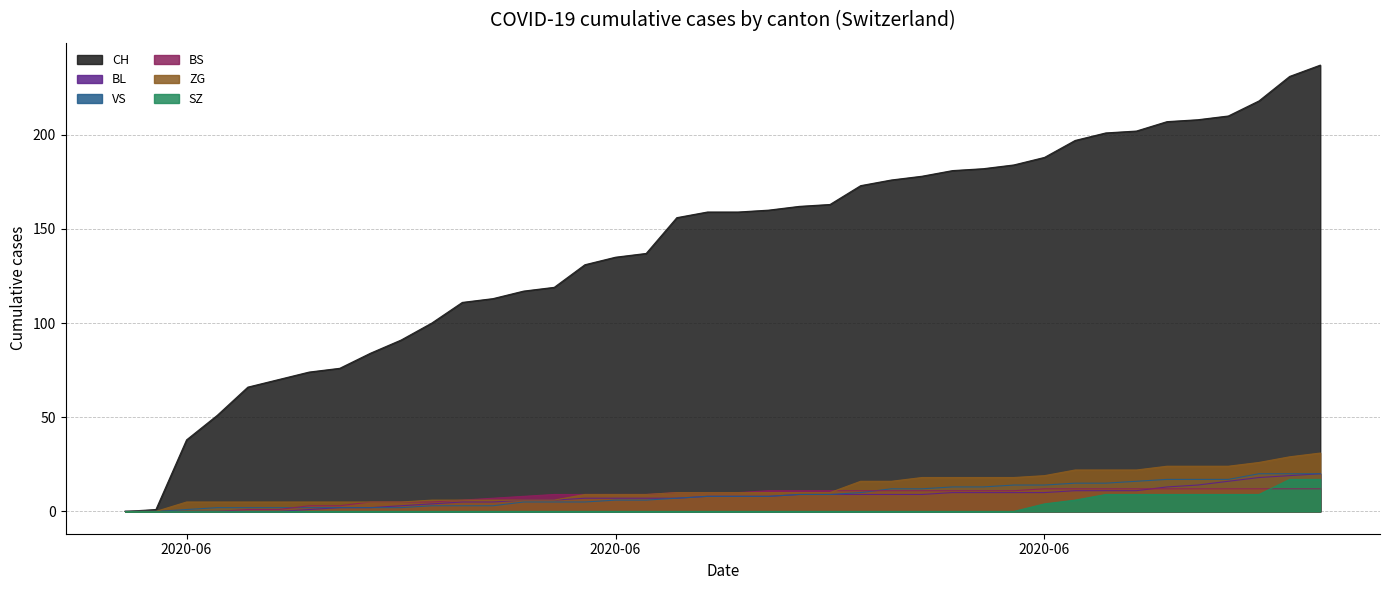

True or false: BS and CH intersect in this chart.

False